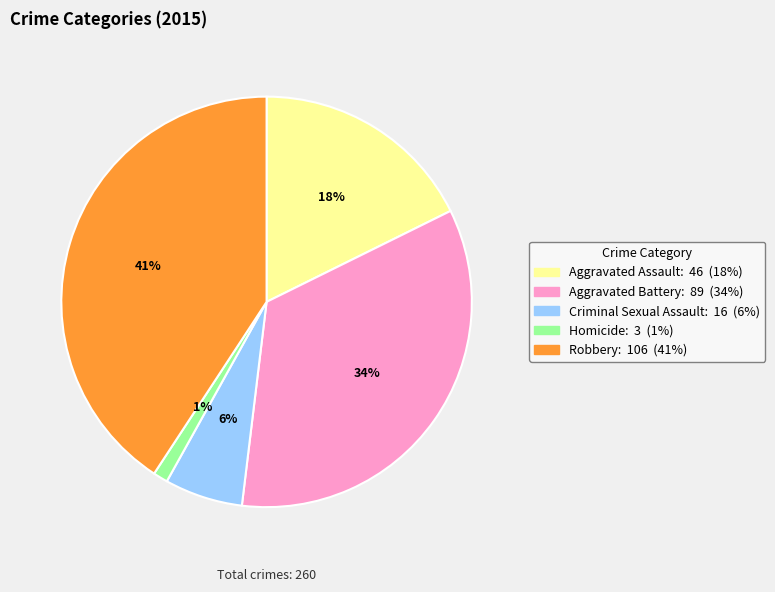

Does Homicide account for over 50% of the chart?

No